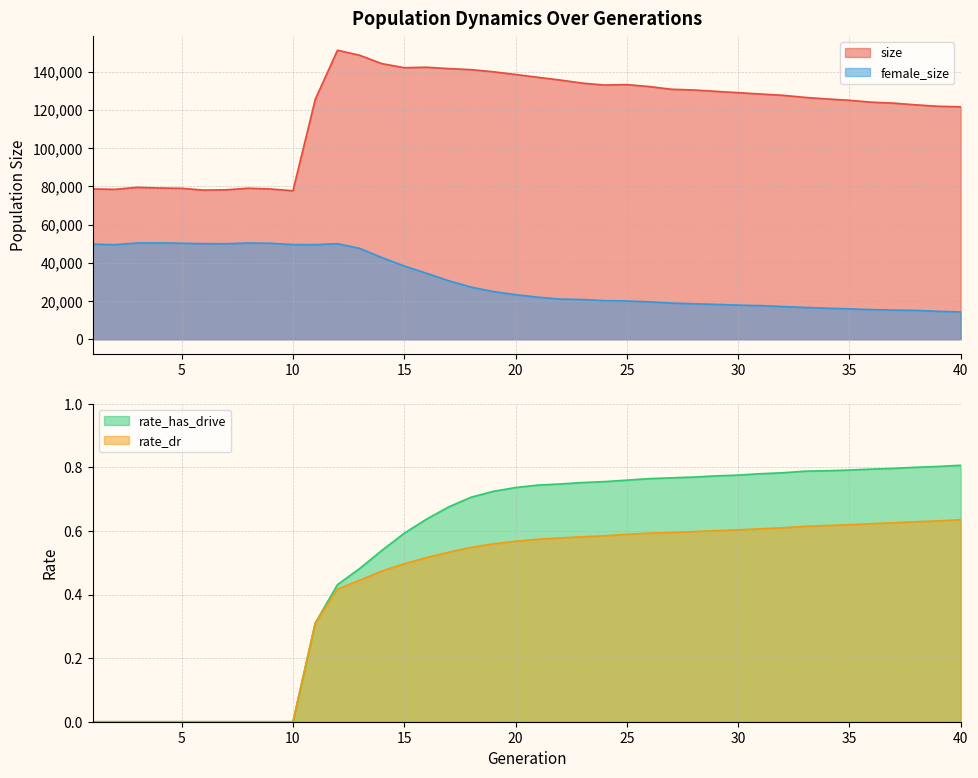

How many values in rate_dr are above zero?

30